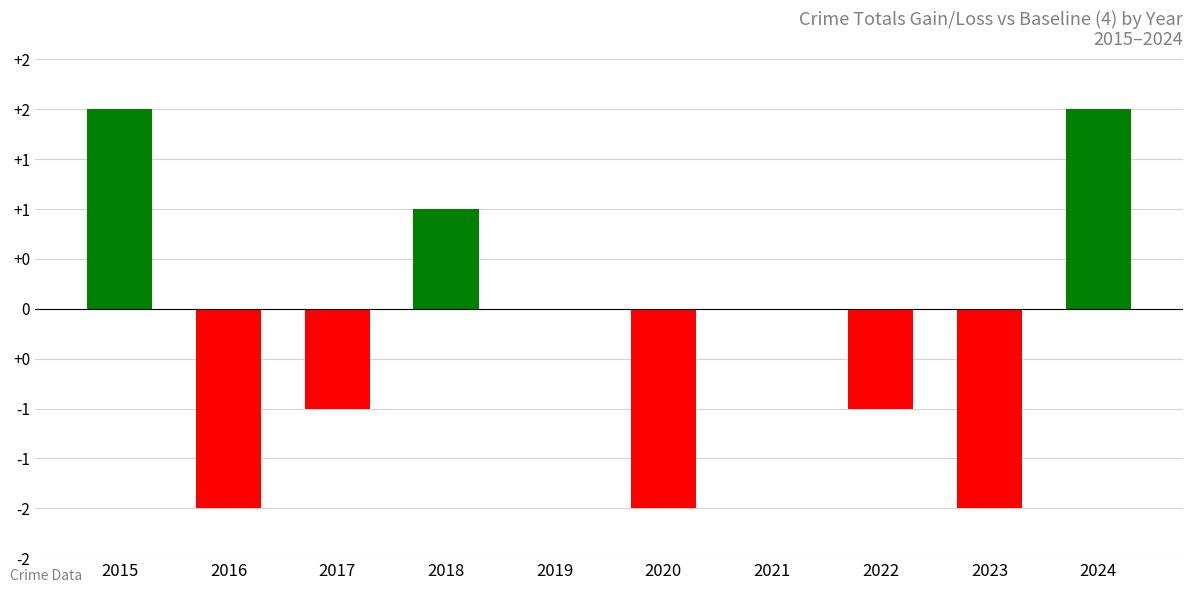

What is the sum of all values?

-3